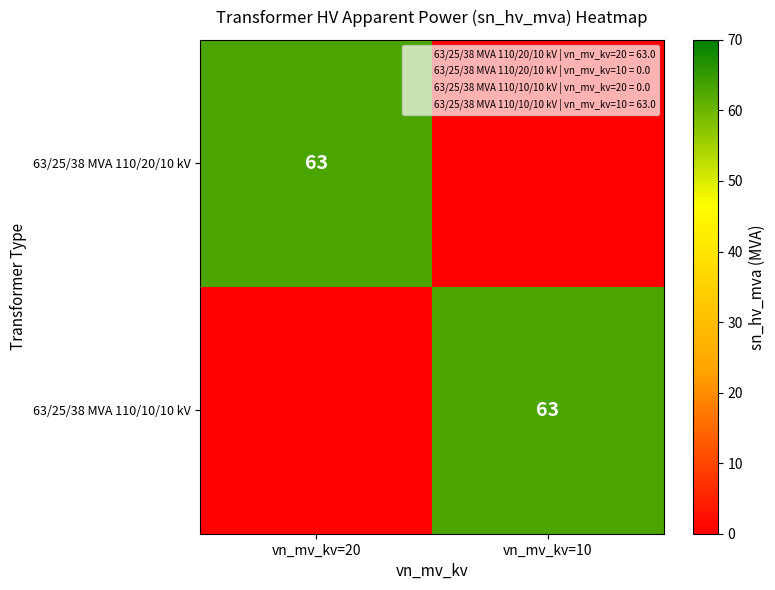

Is it true that 63/25/38 MVA 110/20/10 kV equals 94 at vn_mv_kv=20?

False